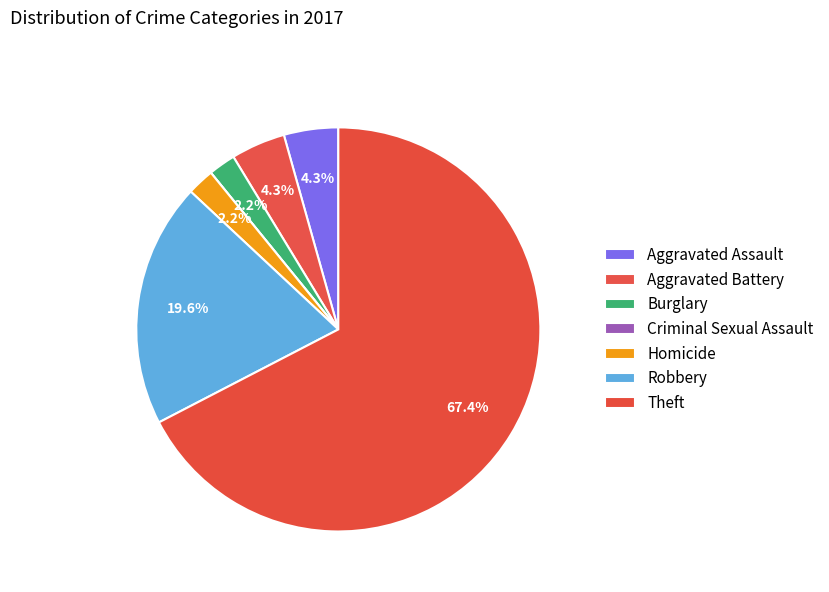

Between Aggravated Assault and Robbery, which is larger?

Robbery